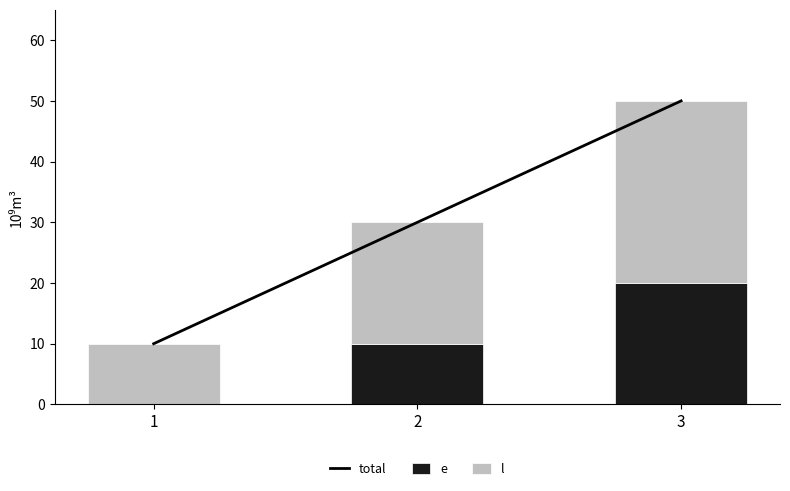

At how many categories does at least one series exceed 8?

3